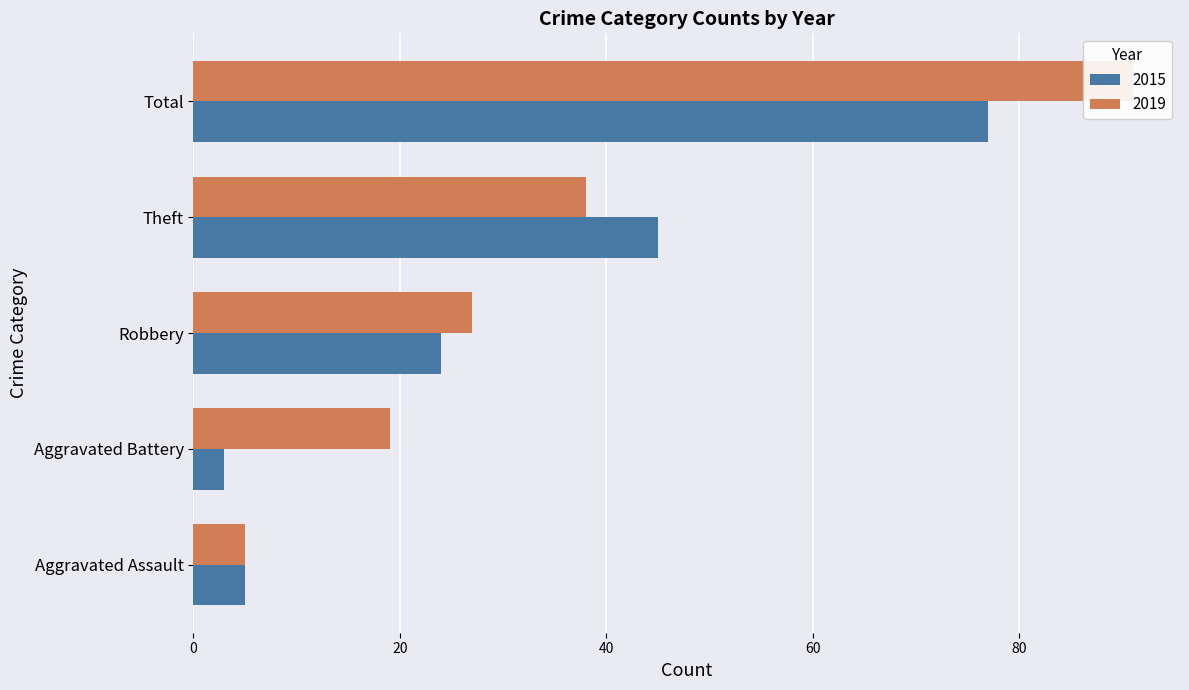

What is the difference between the 2015 values at Aggravated Assault and Total?

72